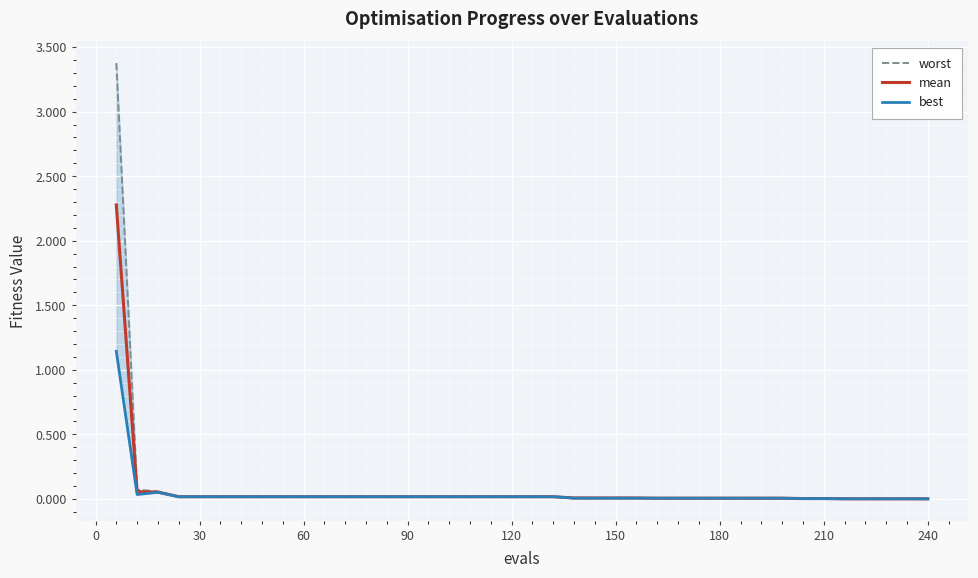

True or false: mean has a value of 0.0 at 150.

True